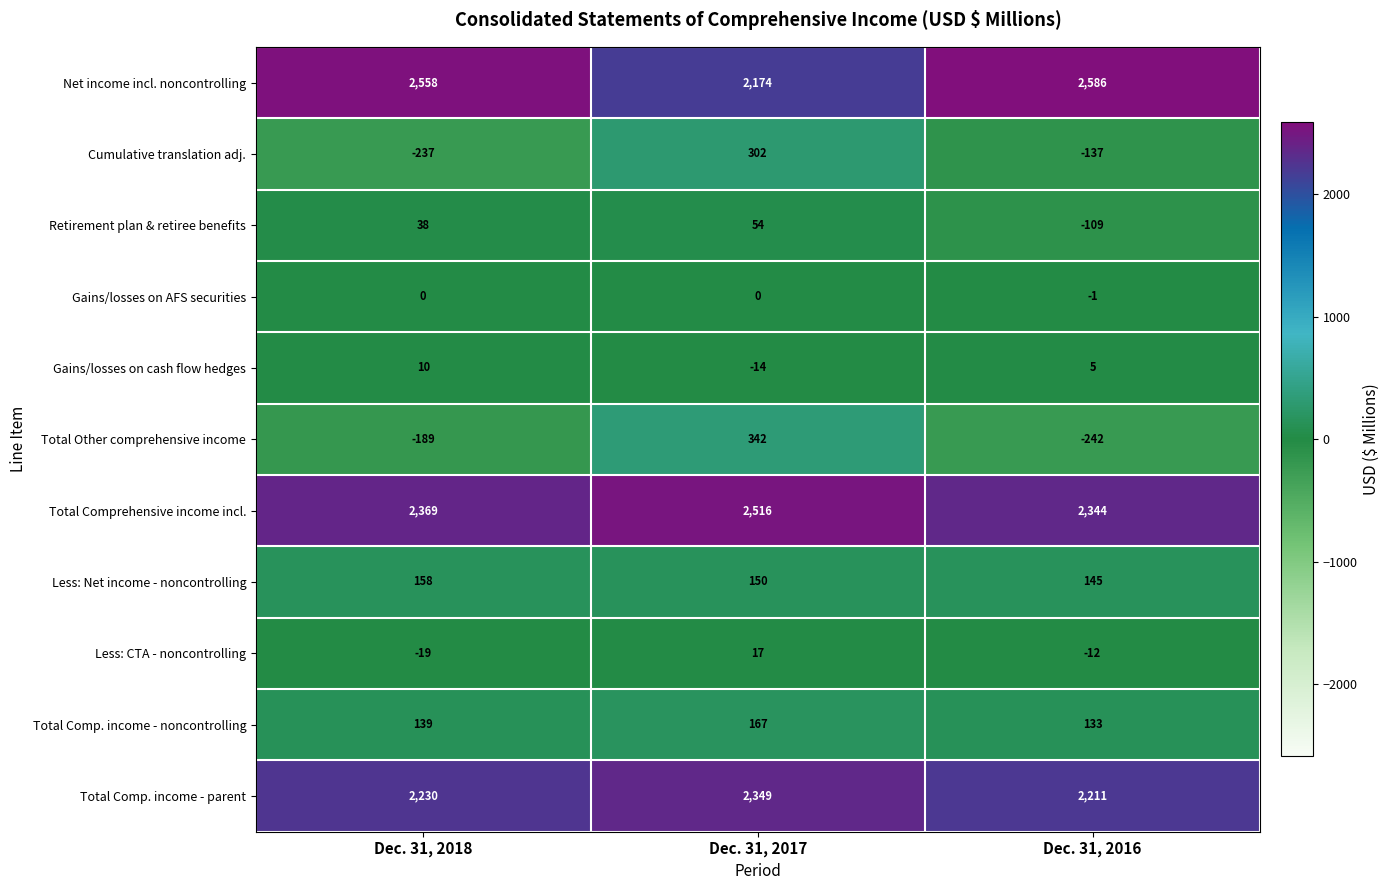

The value of Total Comp. income - parent at Dec. 31, 2017 is 2349. True or false?

True